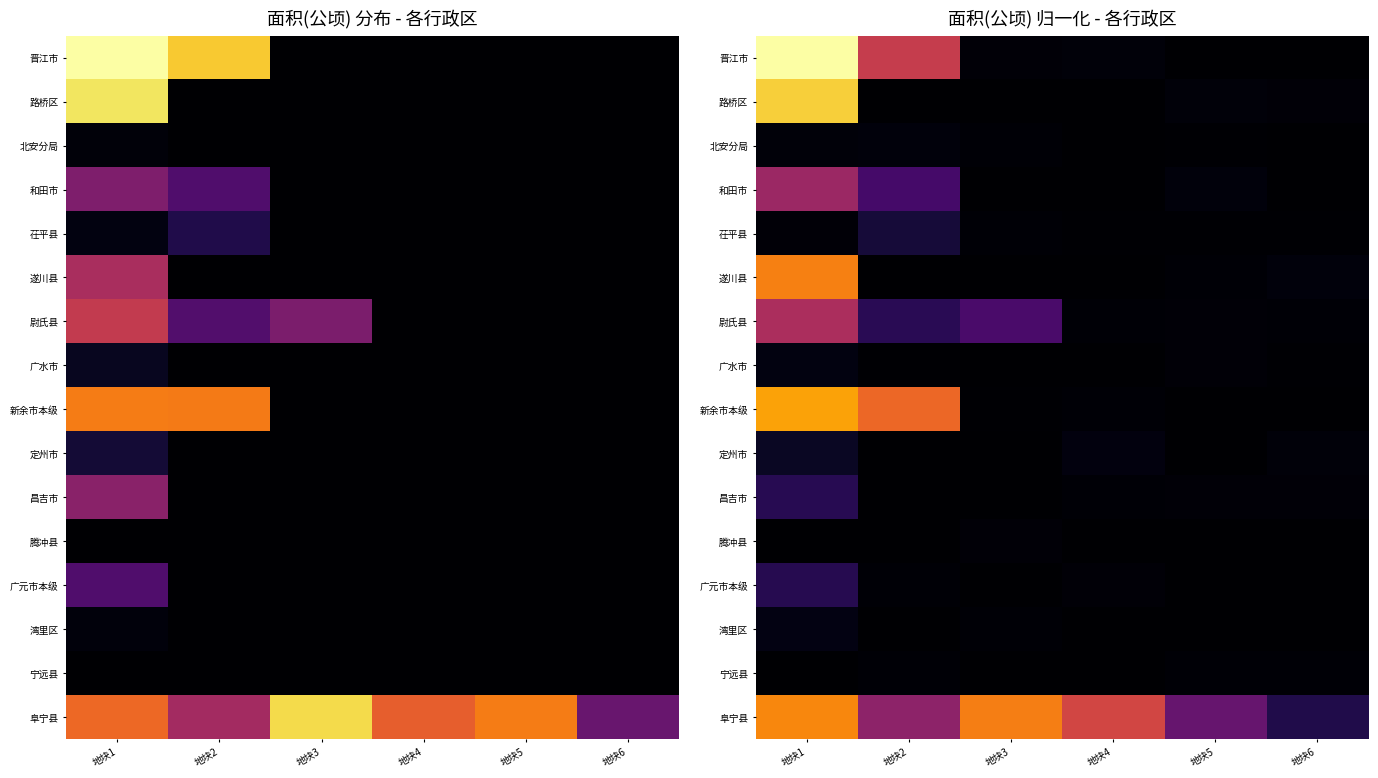

At which category does the chart reach its minimum across all series?

地块5